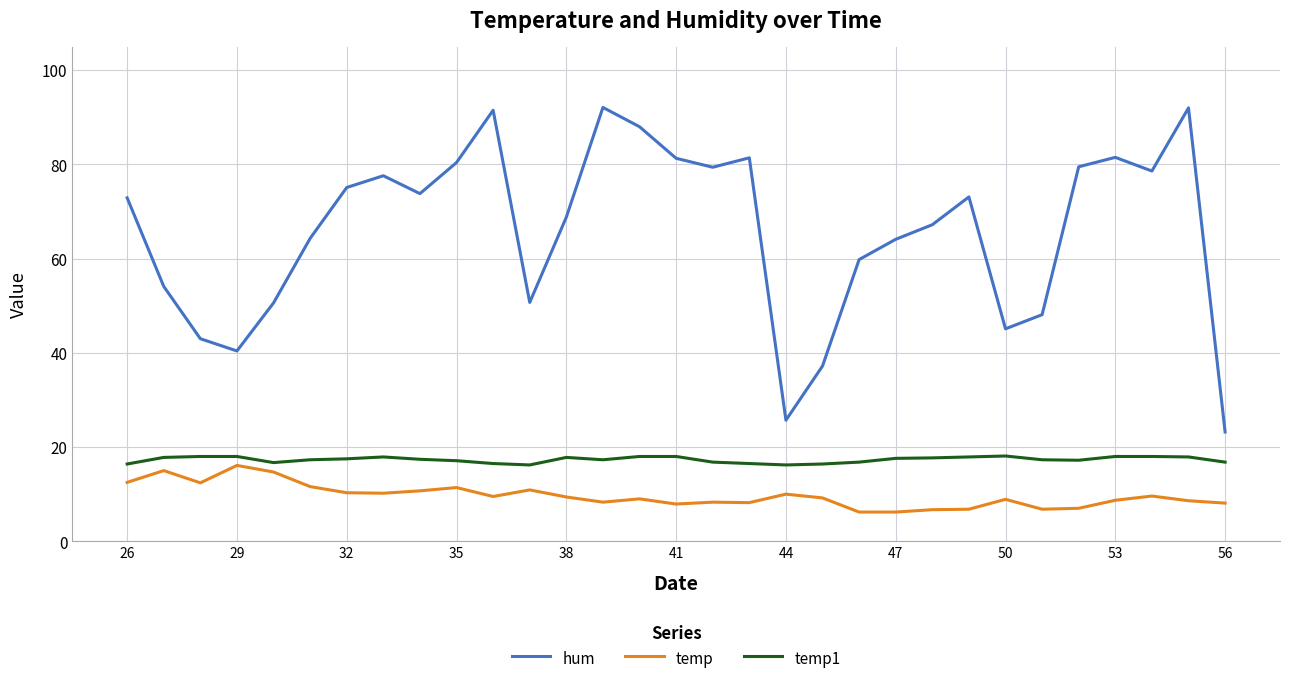

Which series has the widest spread of values?

hum